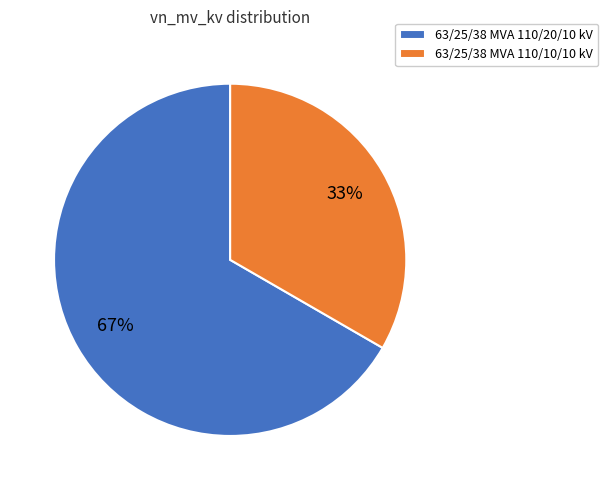

Between 63/25/38 MVA 110/10/10 kV and 63/25/38 MVA 110/20/10 kV, which is larger?

63/25/38 MVA 110/20/10 kV